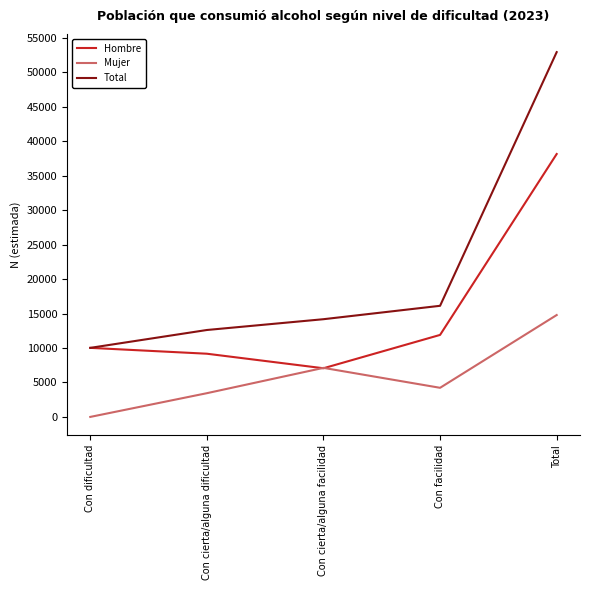

Where is the first local maximum for Mujer?

Con cierta/alguna facilidad